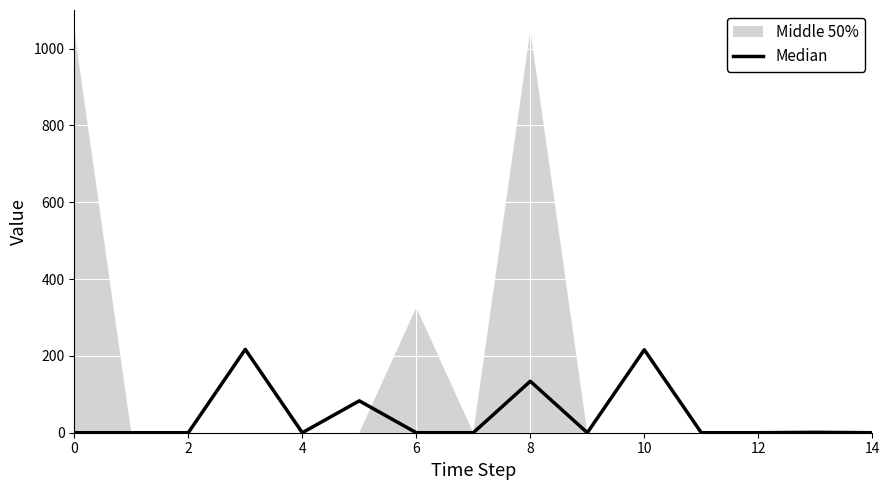

What is the sum of all values?

651